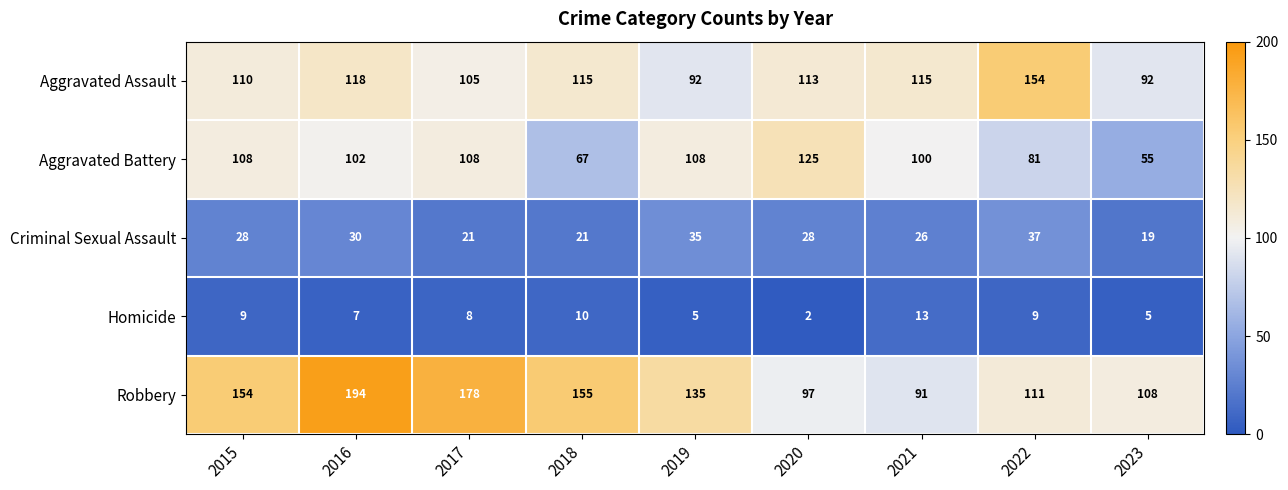

True or false: Aggravated Battery has a value of 100 at 2021.

True